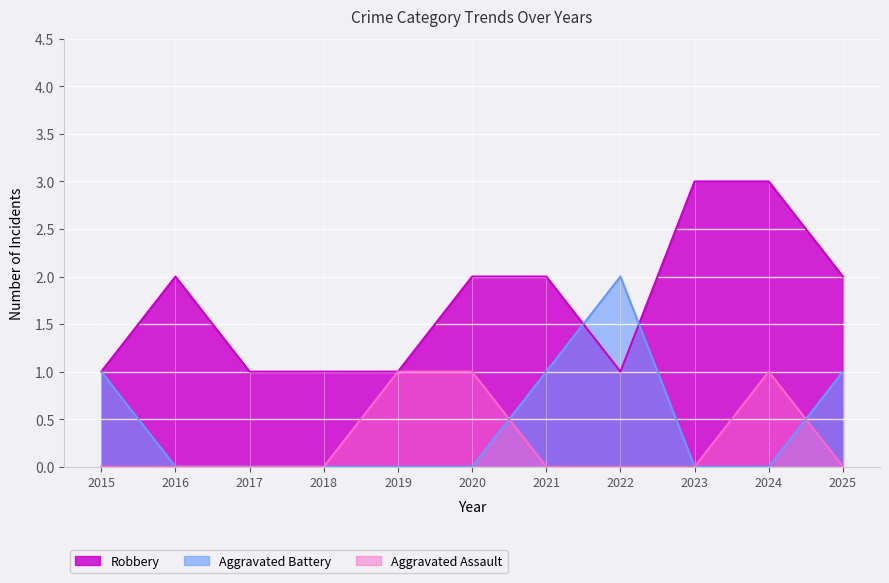

What are all the series names shown in the legend?

Robbery, Aggravated Battery, Aggravated Assault